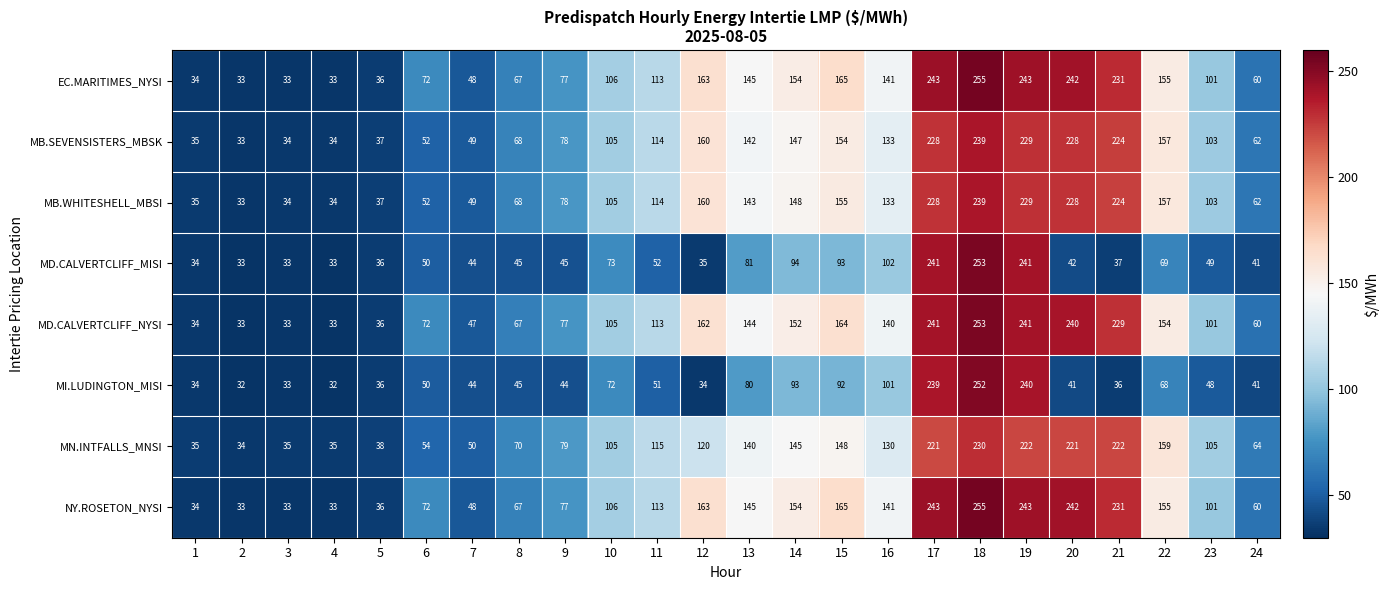

What is the lowest value of the MD.CALVERTCLIFF_MISI series?

33